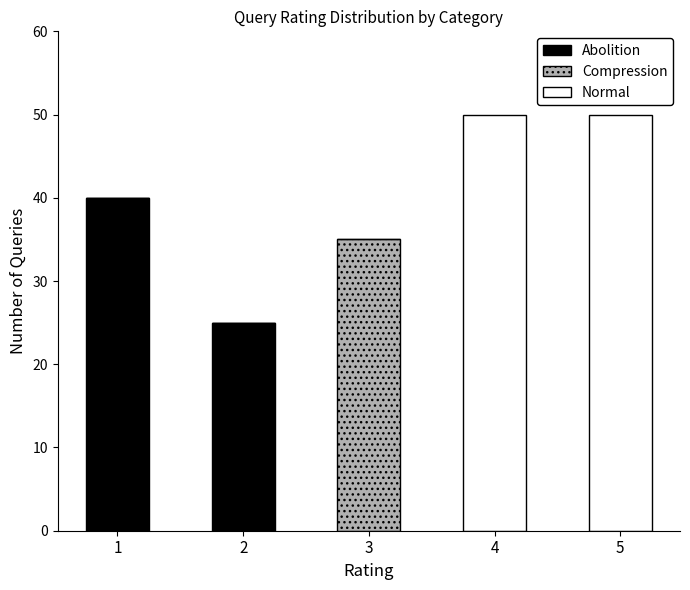

What is the total value across all series at 5?

50